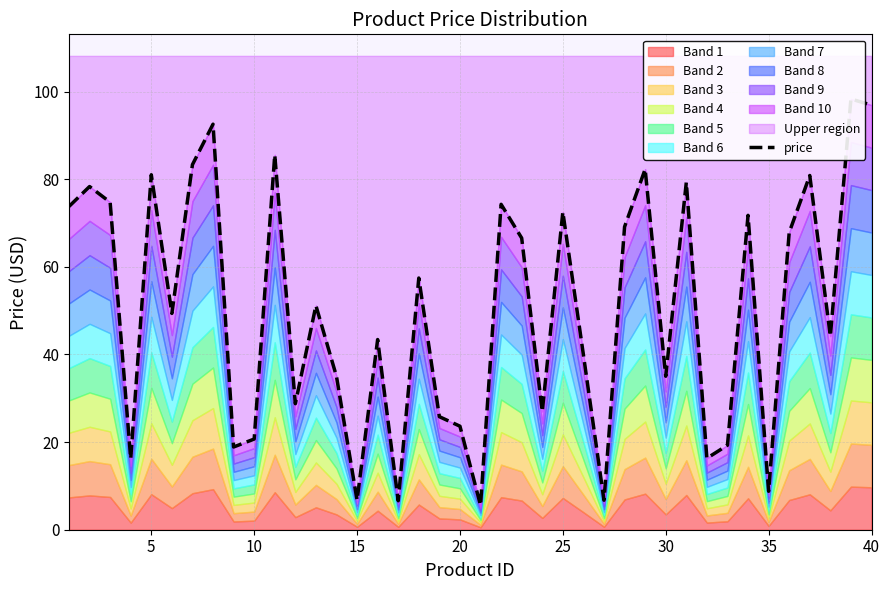

What is the greatest value displayed?

98.3